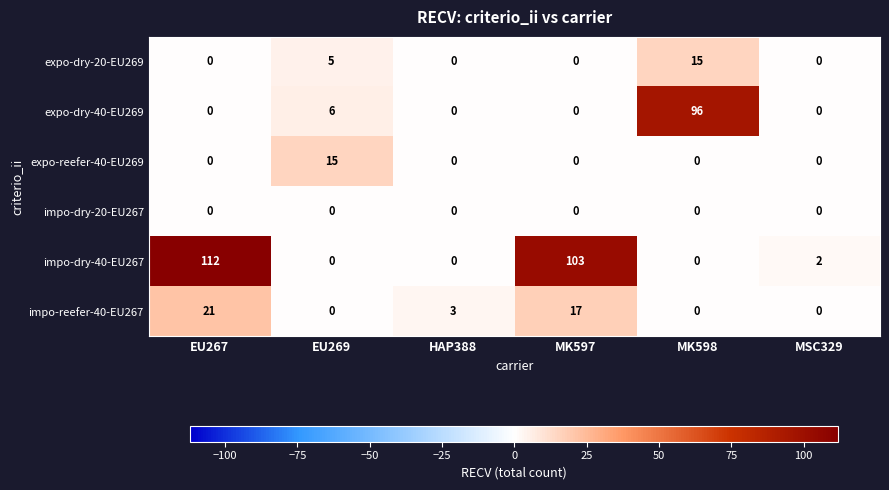

Which label corresponds to the largest value in the chart?

EU267